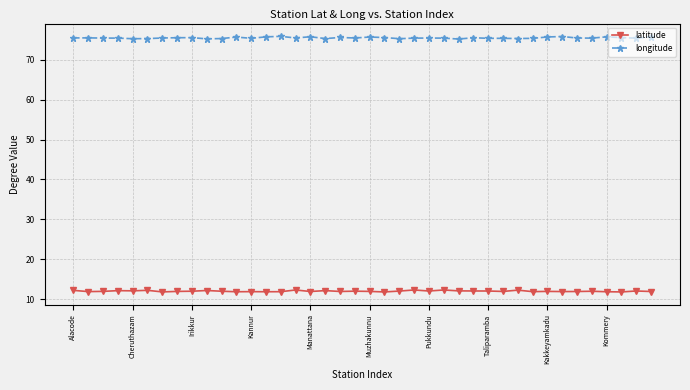

At how many categories does at least one series exceed 74?

40